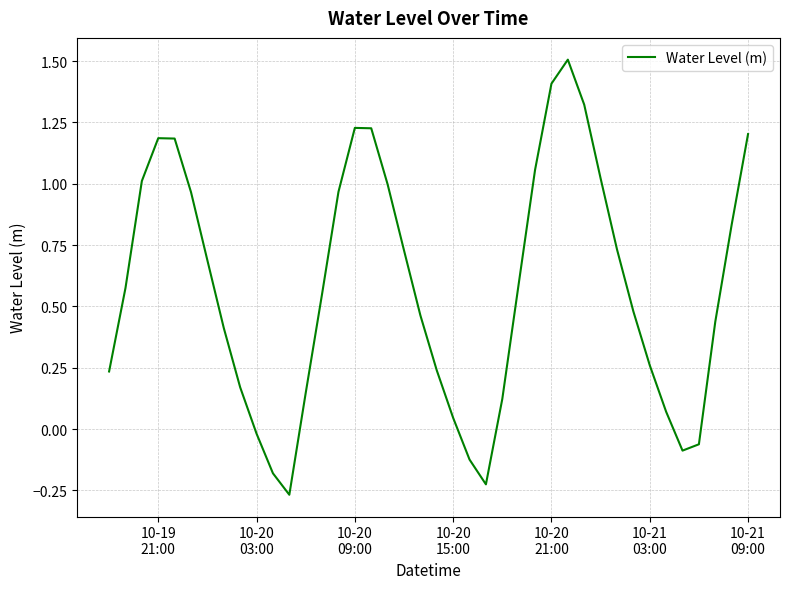

What is the difference between the maximum and minimum values?

1.8